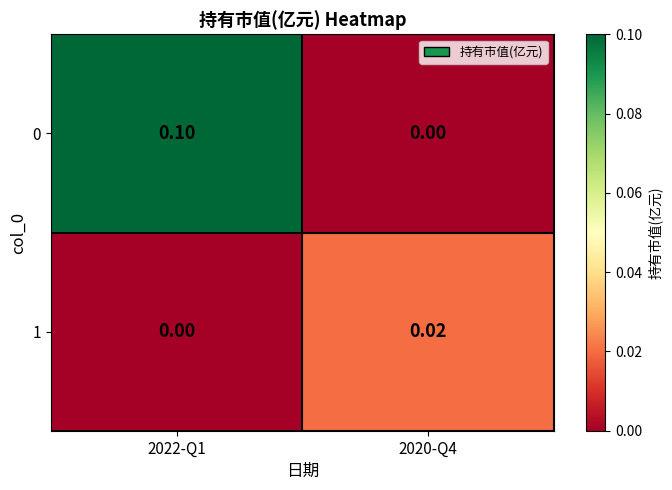

How many data points does each series have?

2